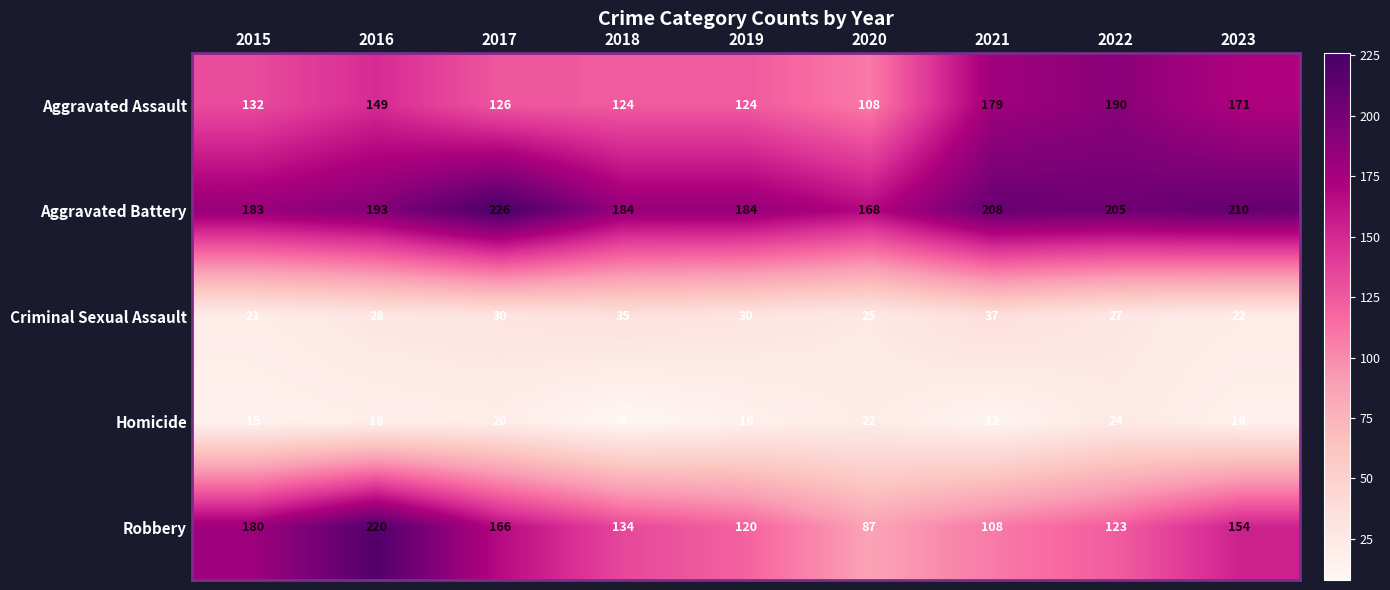

Which label corresponds to the smallest value in the chart?

2018